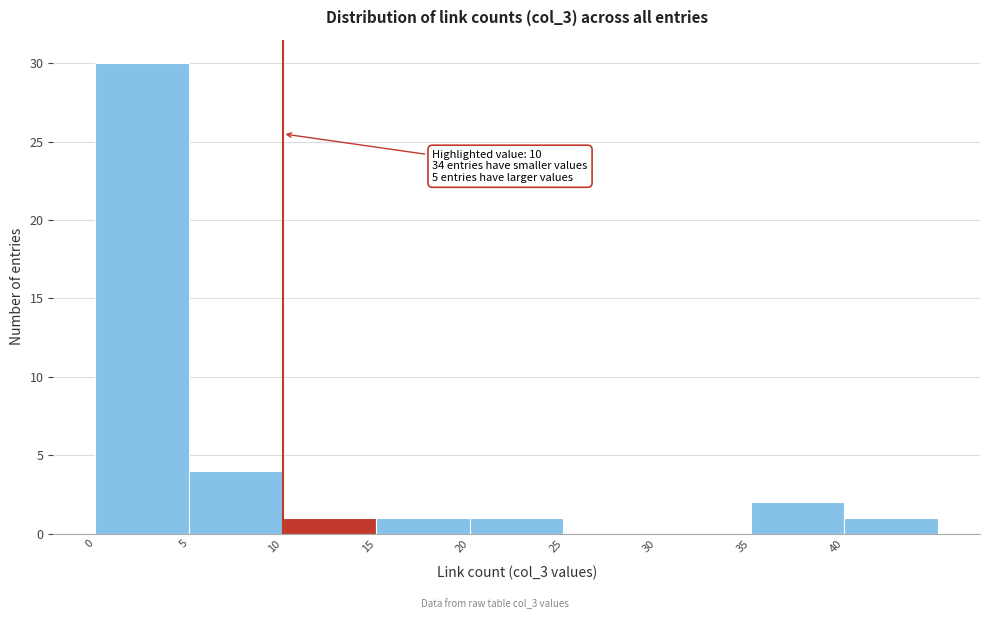

Which range on the x-axis has the tallest bar?

0 to 5